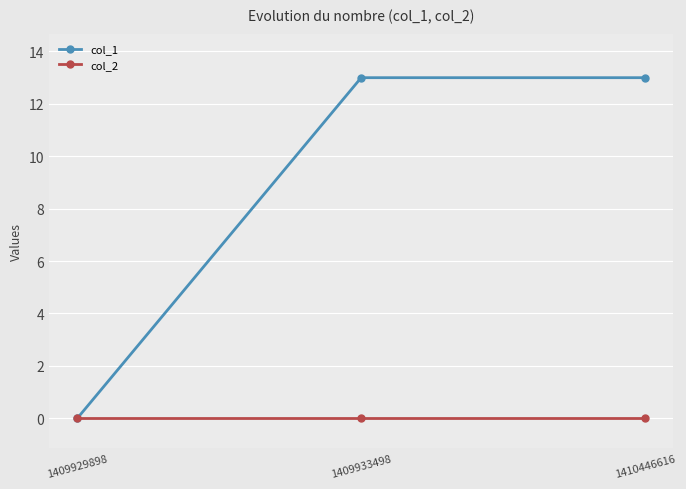

What is the greatest value displayed?

13